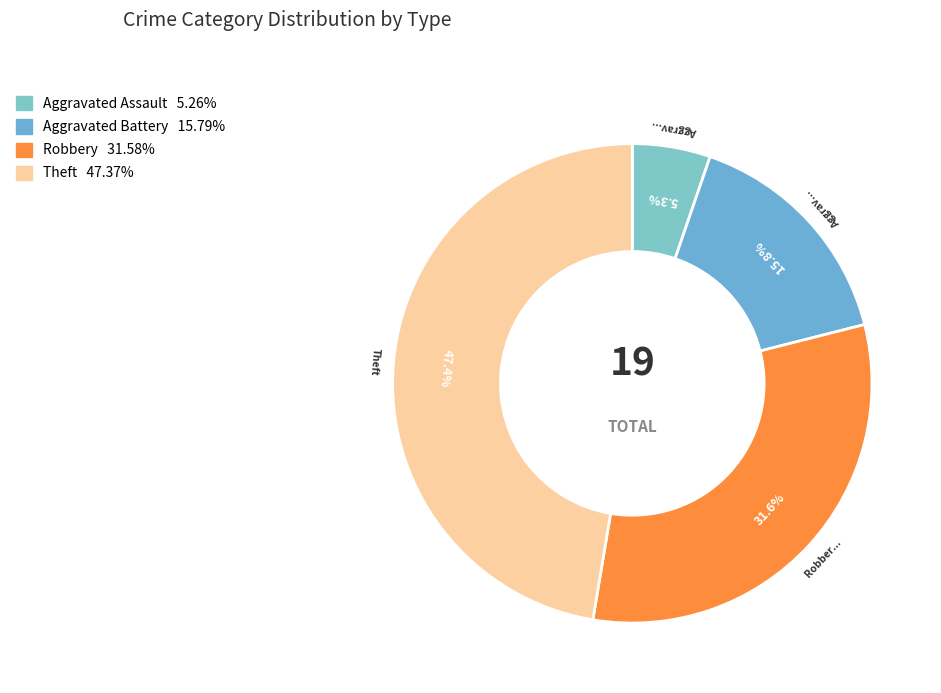

How many slices are in this pie chart?

4